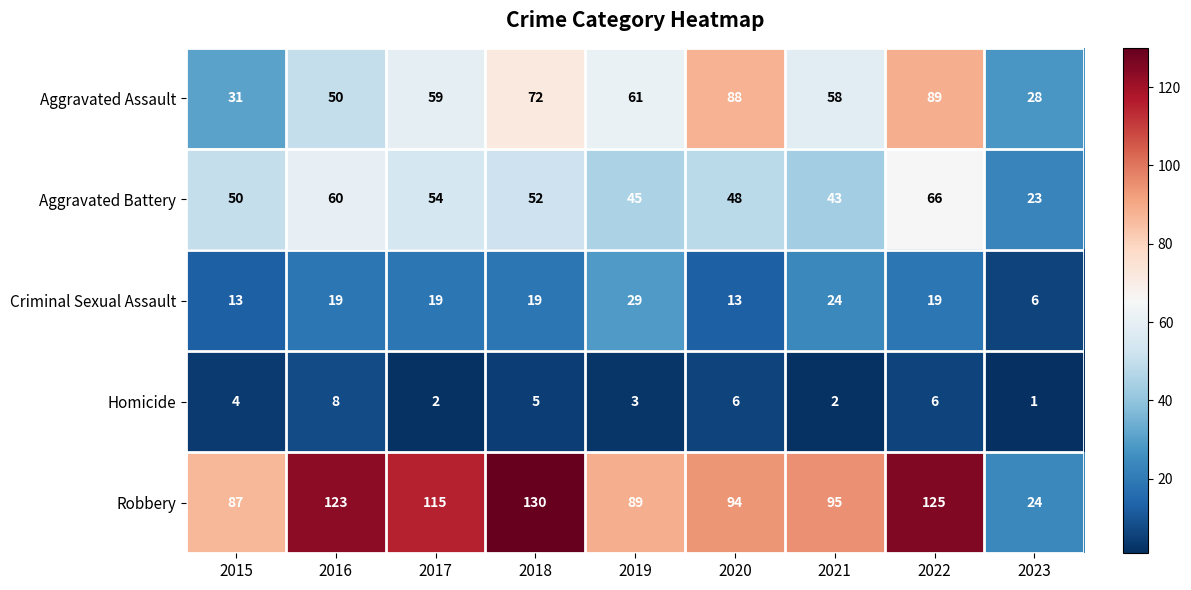

How many data points does each series have?

9